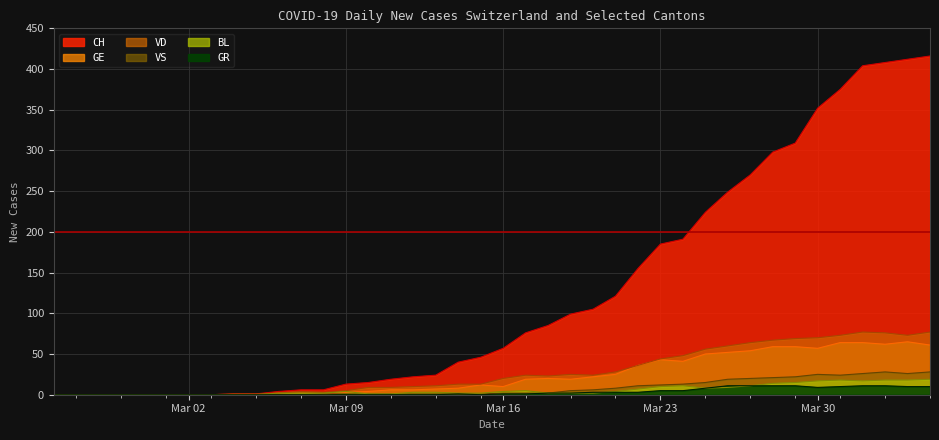

What is the value of the VS point at the 19th from the left?

1